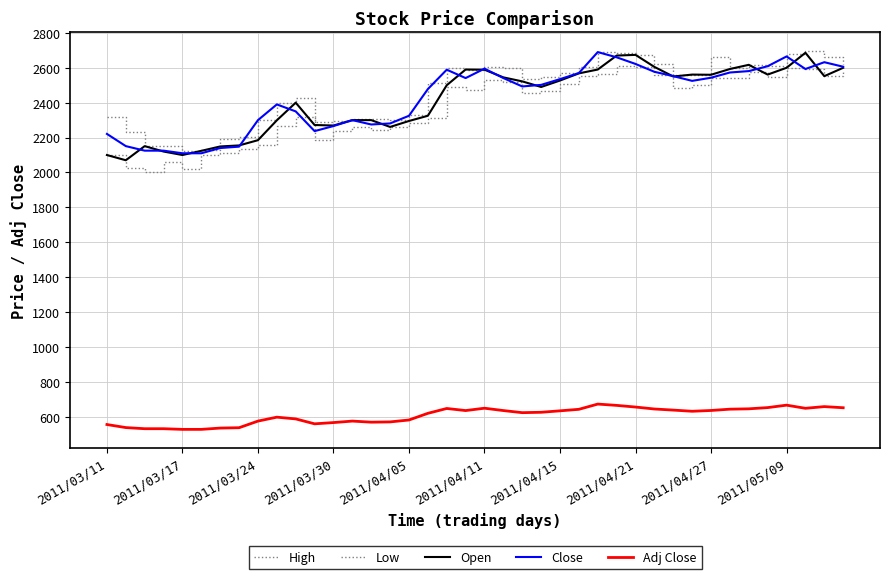

Does the chart have visible grid lines?

Yes